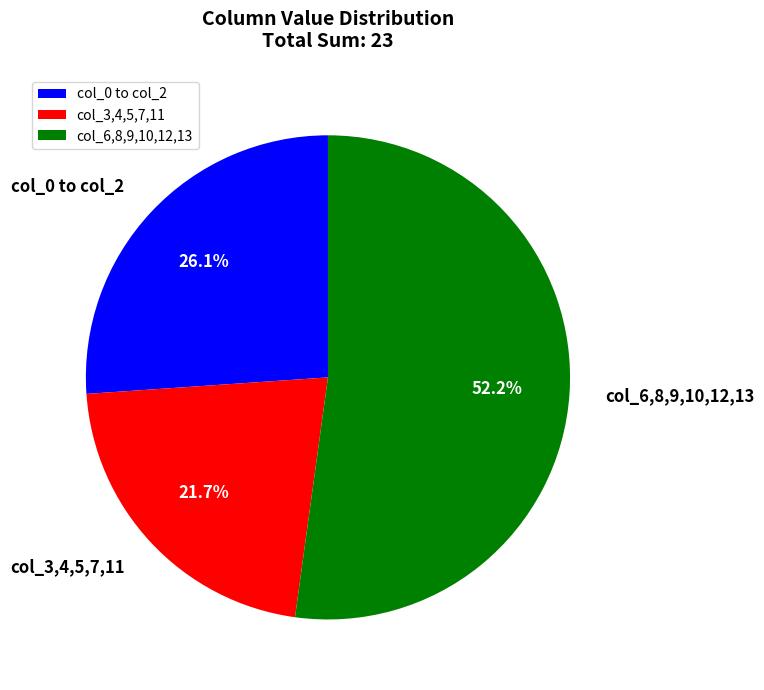

What is the ratio of the value at col_3,4,5,7,11 to the value at col_6,8,9,10,12,13?

0.4